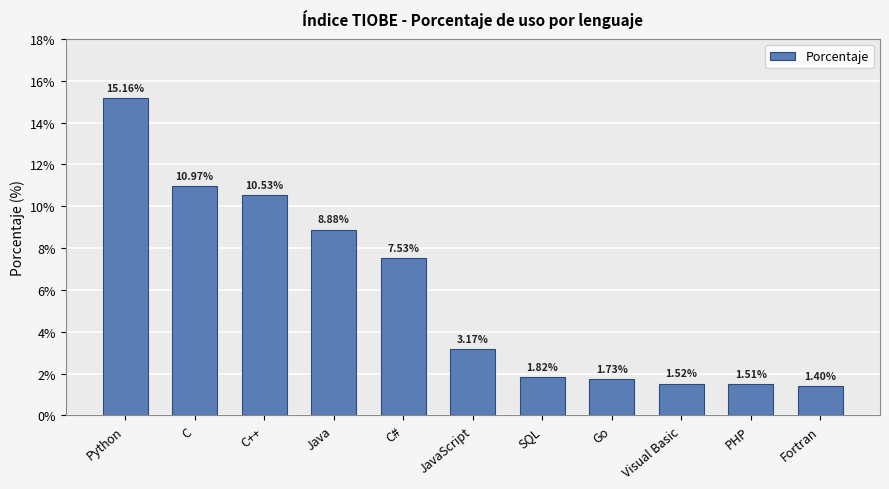

At which label is the value closest to 8?

C#